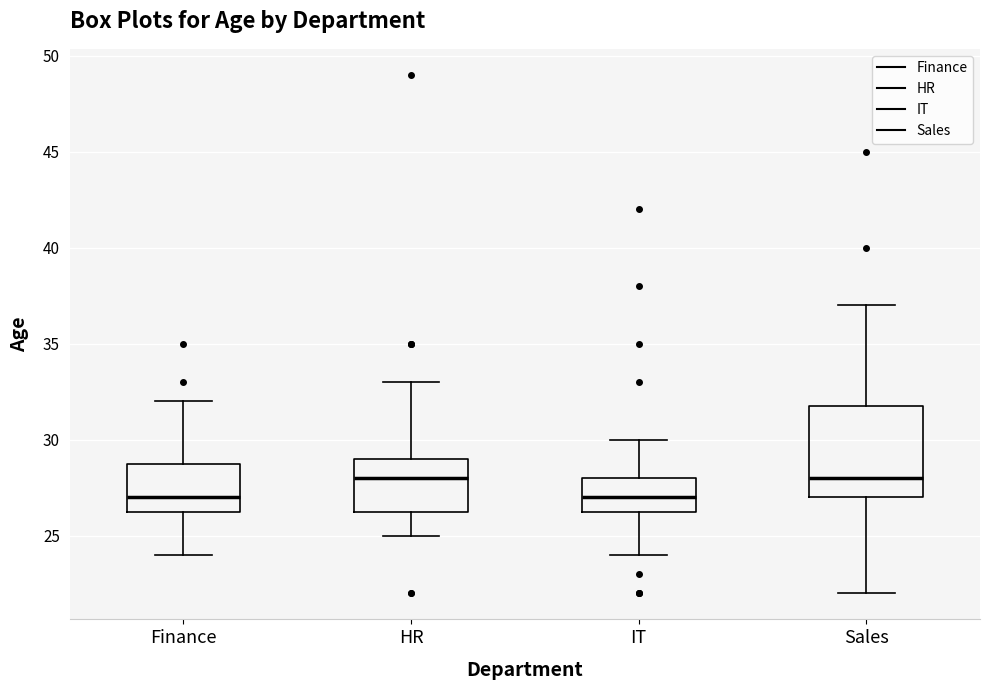

Which box is the tallest, from its lower edge to its upper edge?

Sales